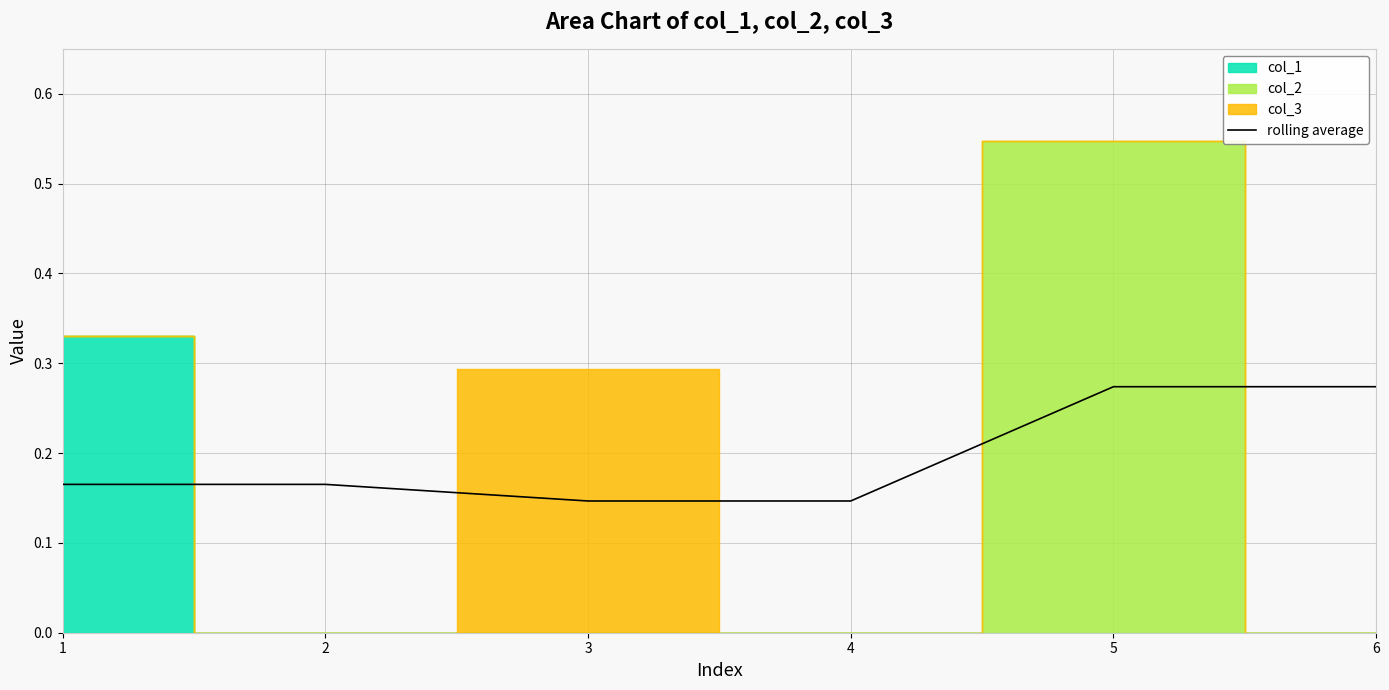

Between 6 and 2, which is larger?

6